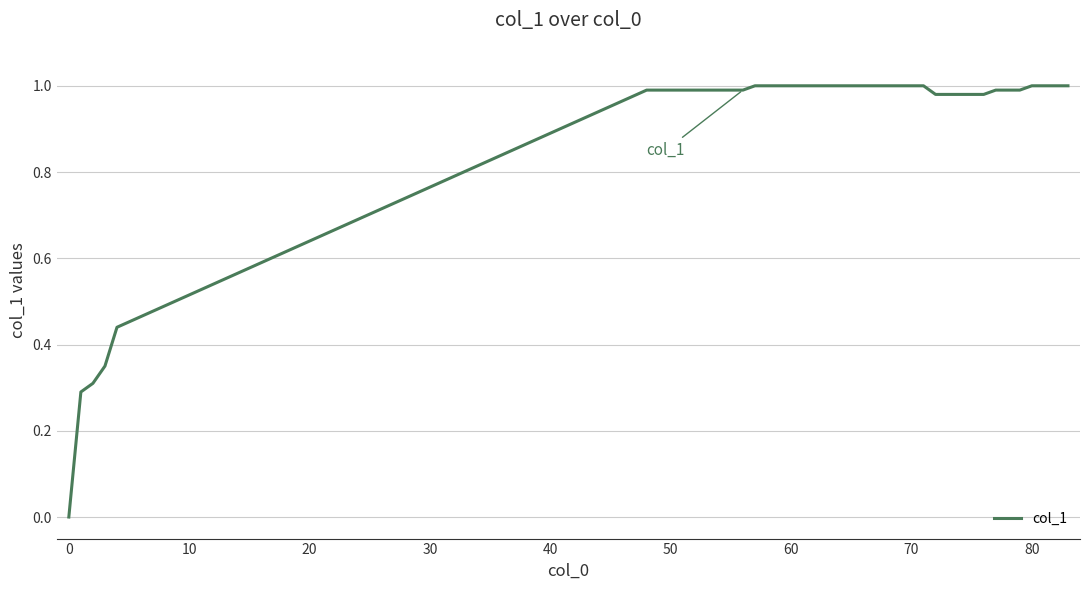

True or false: the data shows 1.0 at 70.

True